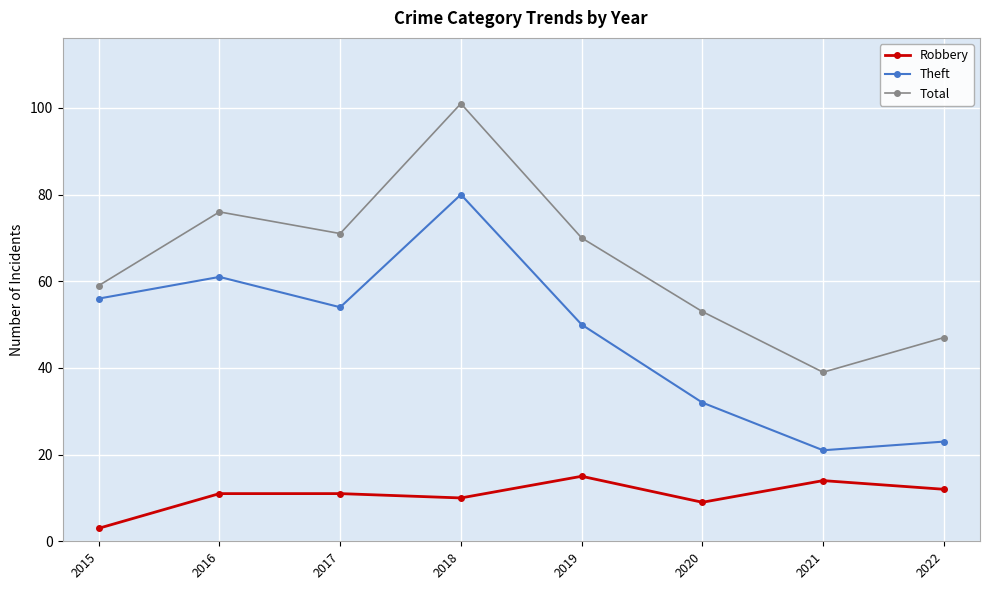

What is the sum of all Robbery values?

85